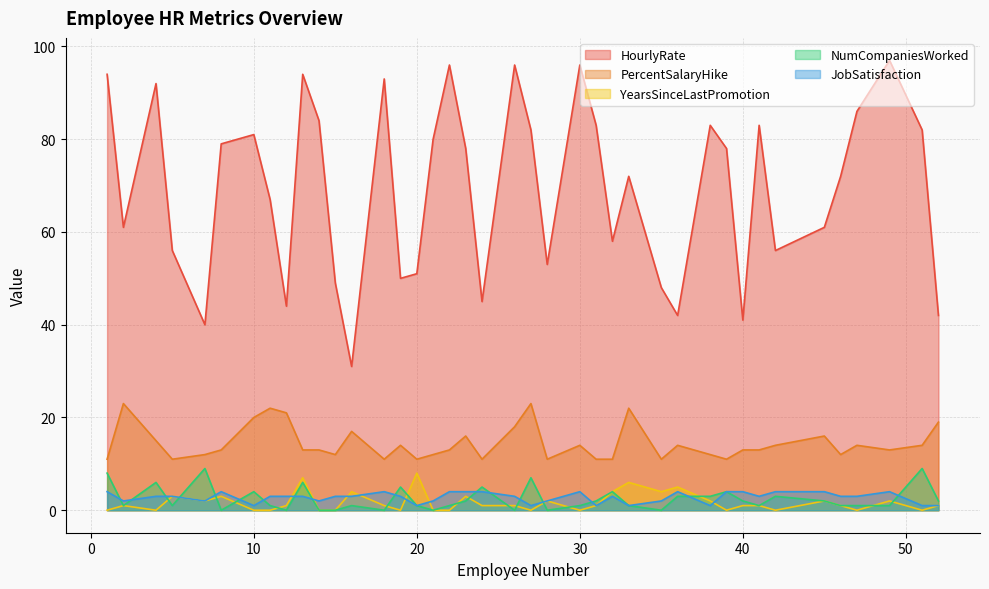

What is the total value across all series at 47?

104